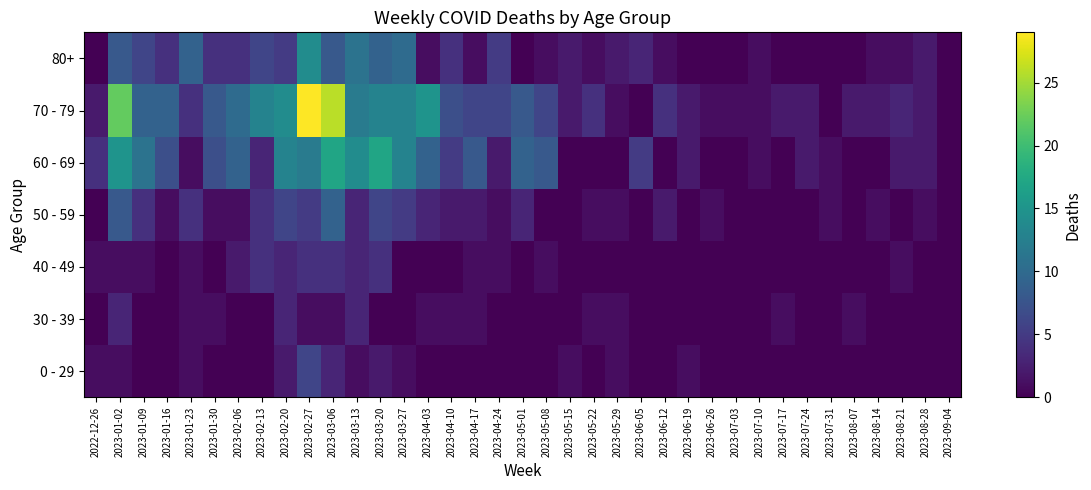

Reading left to right, what are all the values shown in this chart?

0 - 29: 2022-12-26=1	2023-01-02=1	2023-01-09=0	2023-01-16=0	2023-01-23=1	2023-01-30=0	2023-02-06=0	2023-02-13=0	2023-02-20=2	2023-02-27=6	2023-03-06=3	2023-03-13=1	2023-03-20=2	2023-03-27=1	2023-04-03=0	2023-04-10=0	2023-04-17=0	2023-04-24=0	2023-05-01=0	2023-05-08=0	2023-05-15=1	2023-05-22=0	2023-05-29=1	2023-06-05=0	2023-06-12=0	2023-06-19=1	2023-06-26=0	2023-07-03=0	2023-07-10=0	2023-07-17=0	2023-07-24=0	2023-07-31=0	2023-08-07=0	2023-08-14=0	2023-08-21=0	2023-08-28=0	2023-09-04=0
30 - 39: 2022-12-26=0	2023-01-02=3	2023-01-09=0	2023-01-16=0	2023-01-23=1	2023-01-30=1	2023-02-06=0	2023-02-13=0	2023-02-20=3	2023-02-27=1	2023-03-06=1	2023-03-13=3	2023-03-20=0	2023-03-27=0	2023-04-03=1	2023-04-10=1	2023-04-17=1	2023-04-24=0	2023-05-01=0	2023-05-08=0	2023-05-15=0	2023-05-22=1	2023-05-29=1	2023-06-05=0	2023-06-12=0	2023-06-19=0	2023-06-26=0	2023-07-03=0	2023-07-10=0	2023-07-17=1	2023-07-24=0	2023-07-31=0	2023-08-07=1	2023-08-14=0	2023-08-21=0	2023-08-28=0	2023-09-04=0
40 - 49: 2022-12-26=1	2023-01-02=1	2023-01-09=1	2023-01-16=0	2023-01-23=1	2023-01-30=0	2023-02-06=2	2023-02-13=4	2023-02-20=3	2023-02-27=4	2023-03-06=4	2023-03-13=3	2023-03-20=4	2023-03-27=0	2023-04-03=0	2023-04-10=0	2023-04-17=1	2023-04-24=1	2023-05-01=0	2023-05-08=1	2023-05-15=0	2023-05-22=0	2023-05-29=0	2023-06-05=0	2023-06-12=0	2023-06-19=0	2023-06-26=0	2023-07-03=0	2023-07-10=0	2023-07-17=0	2023-07-24=0	2023-07-31=0	2023-08-07=0	2023-08-14=0	2023-08-21=1	2023-08-28=0	2023-09-04=0
50 - 59: 2022-12-26=0	2023-01-02=8	2023-01-09=4	2023-01-16=1	2023-01-23=4	2023-01-30=1	2023-02-06=1	2023-02-13=4	2023-02-20=6	2023-02-27=5	2023-03-06=9	2023-03-13=3	2023-03-20=6	2023-03-27=5	2023-04-03=3	2023-04-10=2	2023-04-17=2	2023-04-24=1	2023-05-01=3	2023-05-08=0	2023-05-15=0	2023-05-22=1	2023-05-29=1	2023-06-05=0	2023-06-12=2	2023-06-19=0	2023-06-26=1	2023-07-03=0	2023-07-10=0	2023-07-17=0	2023-07-24=0	2023-07-31=1	2023-08-07=0	2023-08-14=1	2023-08-21=0	2023-08-28=1	2023-09-04=0
60 - 69: 2022-12-26=4	2023-01-02=15	2023-01-09=11	2023-01-16=7	2023-01-23=1	2023-01-30=7	2023-02-06=9	2023-02-13=3	2023-02-20=13	2023-02-27=12	2023-03-06=17	2023-03-13=14	2023-03-20=17	2023-03-27=13	2023-04-03=9	2023-04-10=5	2023-04-17=8	2023-04-24=2	2023-05-01=9	2023-05-08=8	2023-05-15=0	2023-05-22=0	2023-05-29=0	2023-06-05=5	2023-06-12=0	2023-06-19=2	2023-06-26=0	2023-07-03=0	2023-07-10=1	2023-07-17=0	2023-07-24=2	2023-07-31=1	2023-08-07=0	2023-08-14=0	2023-08-21=2	2023-08-28=2	2023-09-04=0
70 - 79: 2022-12-26=2	2023-01-02=22	2023-01-09=9	2023-01-16=9	2023-01-23=4	2023-01-30=8	2023-02-06=10	2023-02-13=13	2023-02-20=14	2023-02-27=29	2023-03-06=26	2023-03-13=12	2023-03-20=13	2023-03-27=13	2023-04-03=15	2023-04-10=7	2023-04-17=6	2023-04-24=6	2023-05-01=8	2023-05-08=6	2023-05-15=2	2023-05-22=4	2023-05-29=1	2023-06-05=0	2023-06-12=4	2023-06-19=2	2023-06-26=1	2023-07-03=1	2023-07-10=1	2023-07-17=2	2023-07-24=2	2023-07-31=0	2023-08-07=2	2023-08-14=2	2023-08-21=3	2023-08-28=2	2023-09-04=0
80+: 2022-12-26=0	2023-01-02=8	2023-01-09=6	2023-01-16=4	2023-01-23=9	2023-01-30=4	2023-02-06=4	2023-02-13=6	2023-02-20=5	2023-02-27=14	2023-03-06=8	2023-03-13=11	2023-03-20=9	2023-03-27=10	2023-04-03=1	2023-04-10=4	2023-04-17=1	2023-04-24=5	2023-05-01=0	2023-05-08=1	2023-05-15=2	2023-05-22=1	2023-05-29=2	2023-06-05=3	2023-06-12=1	2023-06-19=0	2023-06-26=0	2023-07-03=0	2023-07-10=1	2023-07-17=0	2023-07-24=0	2023-07-31=0	2023-08-07=0	2023-08-14=1	2023-08-21=1	2023-08-28=2	2023-09-04=0